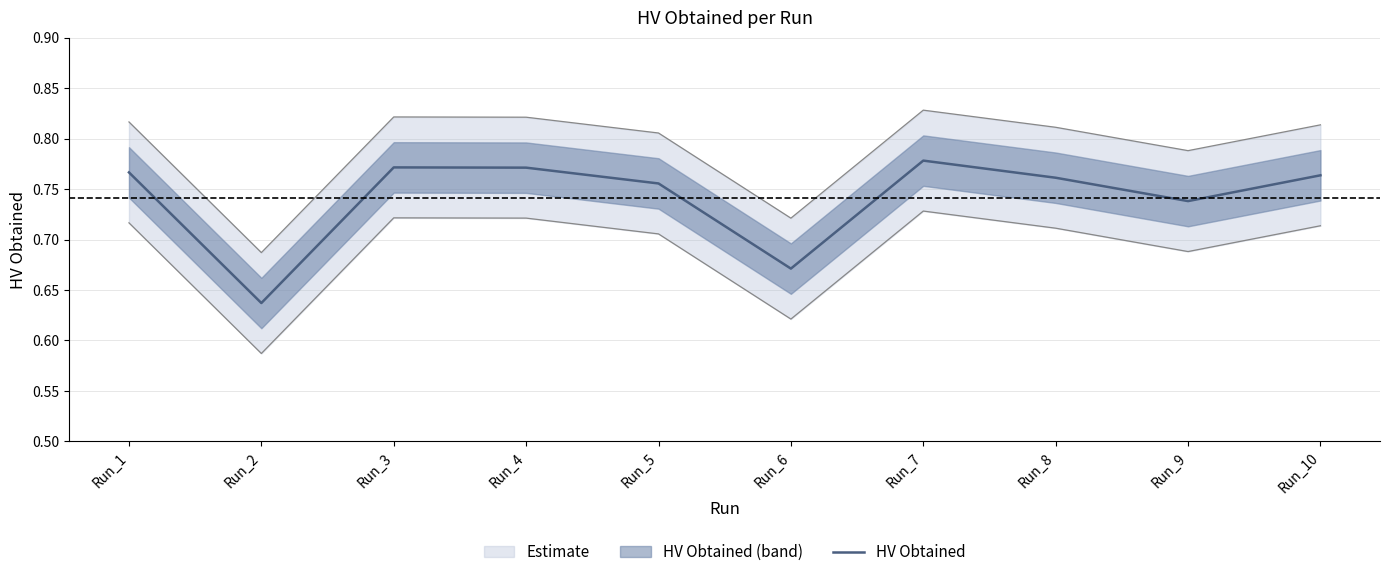

The chart shows a value of 0.2 at Run_10. True or false?

False